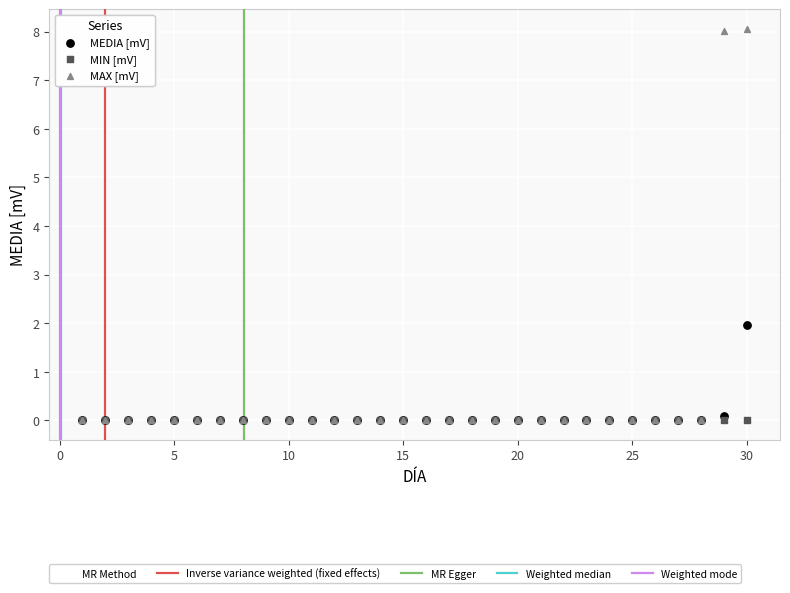

Across all series, what Y value is closest to 4?

2.0